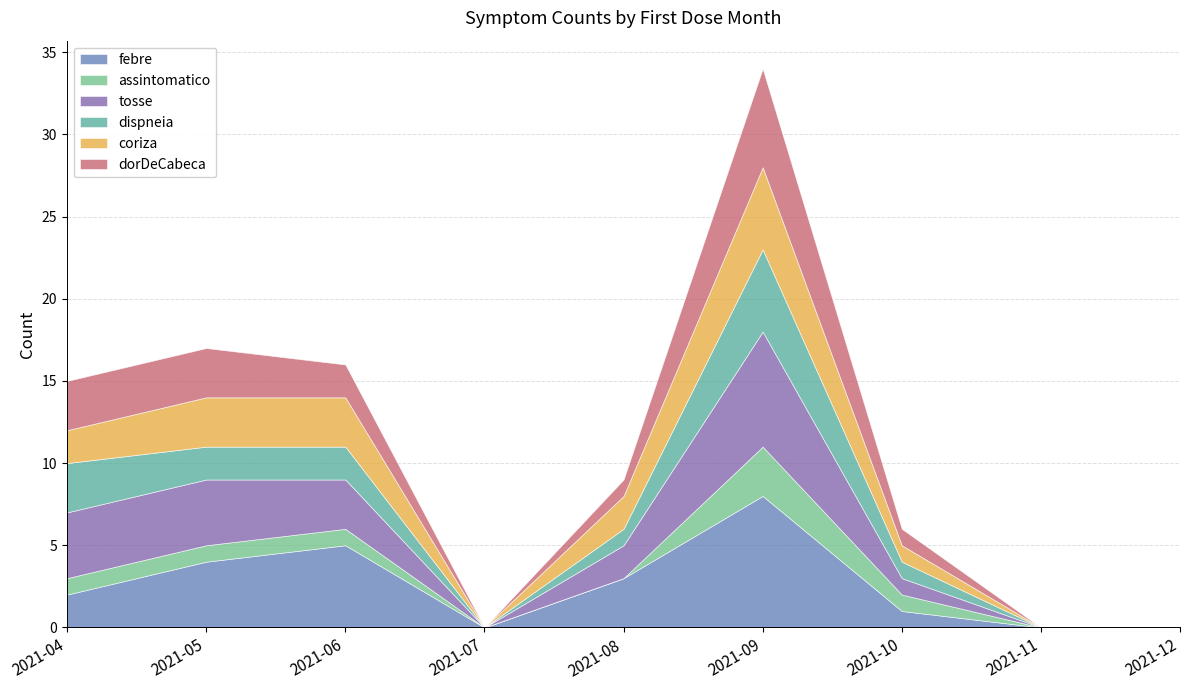

Which category has the lowest value across all series?

2021-04